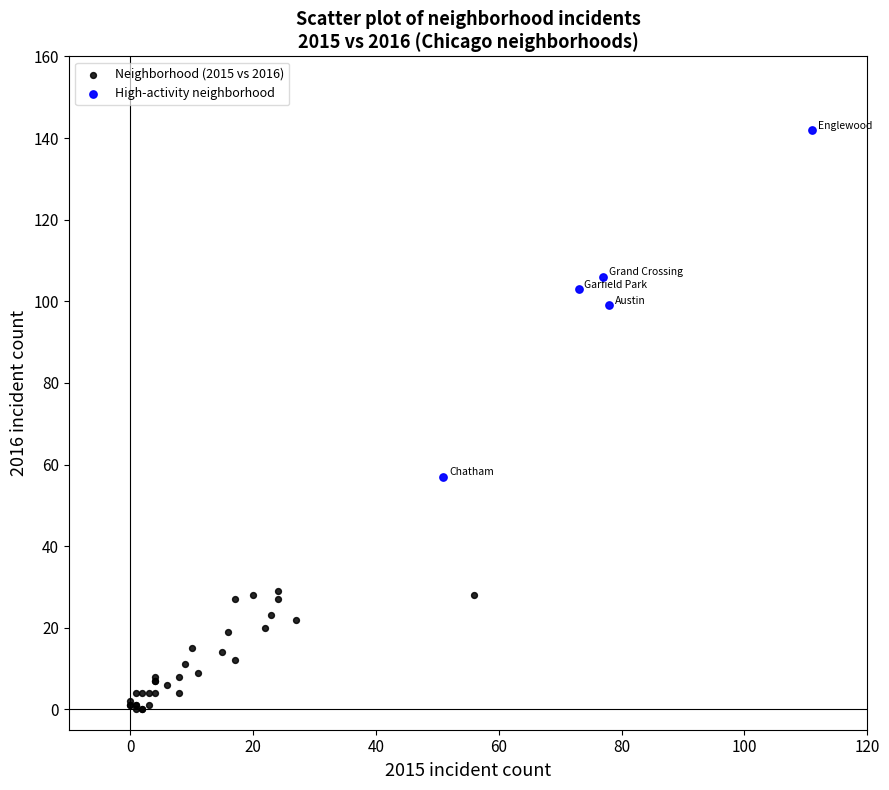

What are all the series names shown in the legend?

Neighborhood (2015 vs 2016), High-activity neighborhood